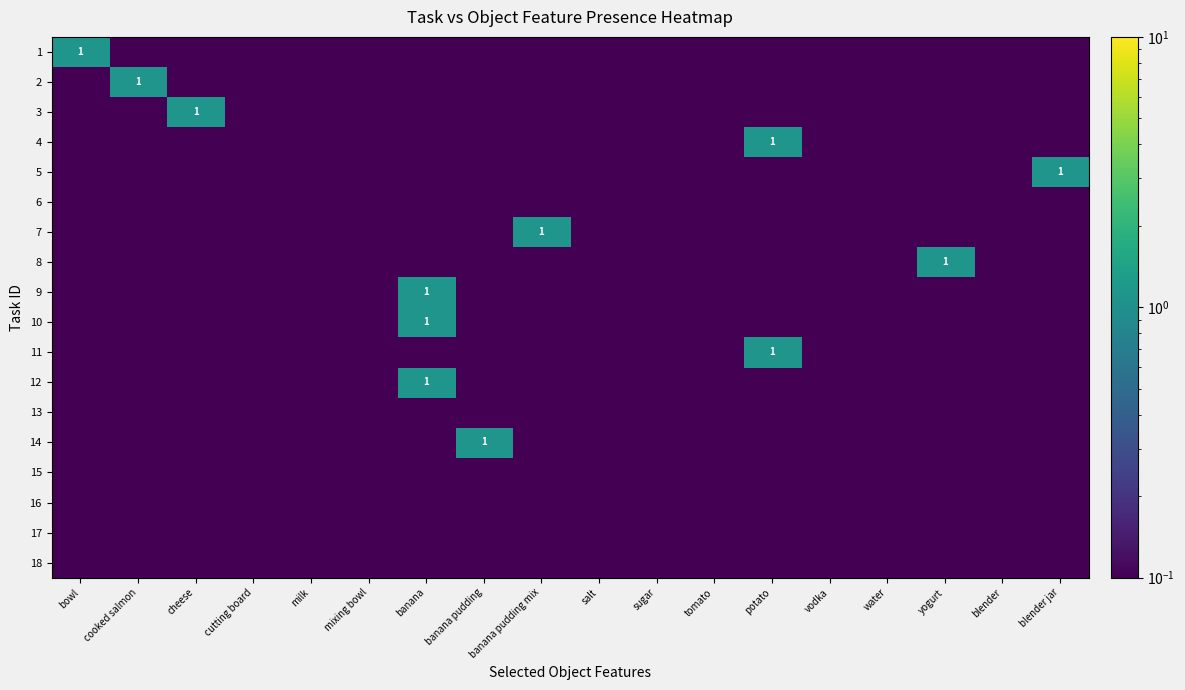

What is the spread (max minus min) of values at potato?

1.0